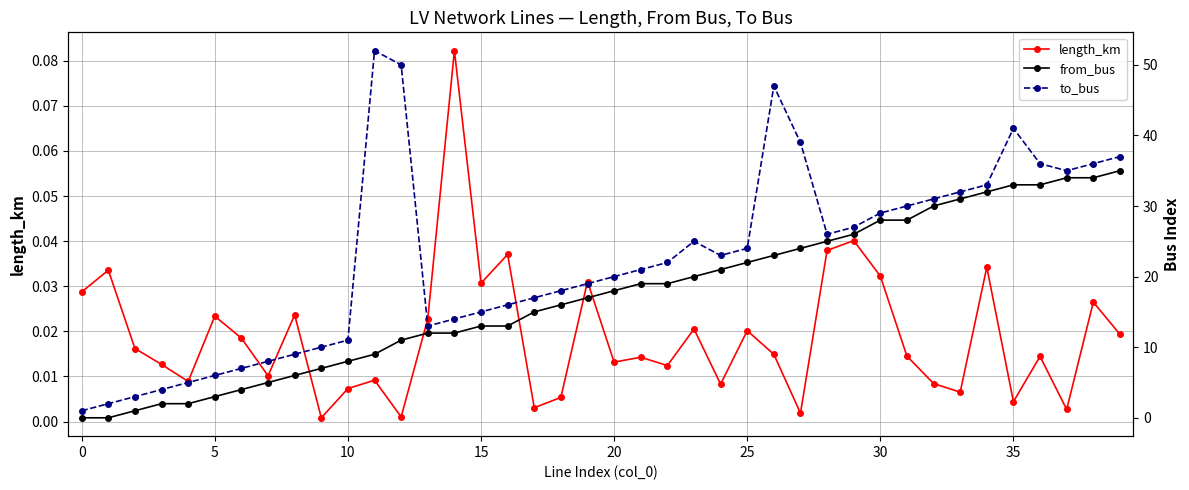

At which label does from_bus first exceed 18?

21